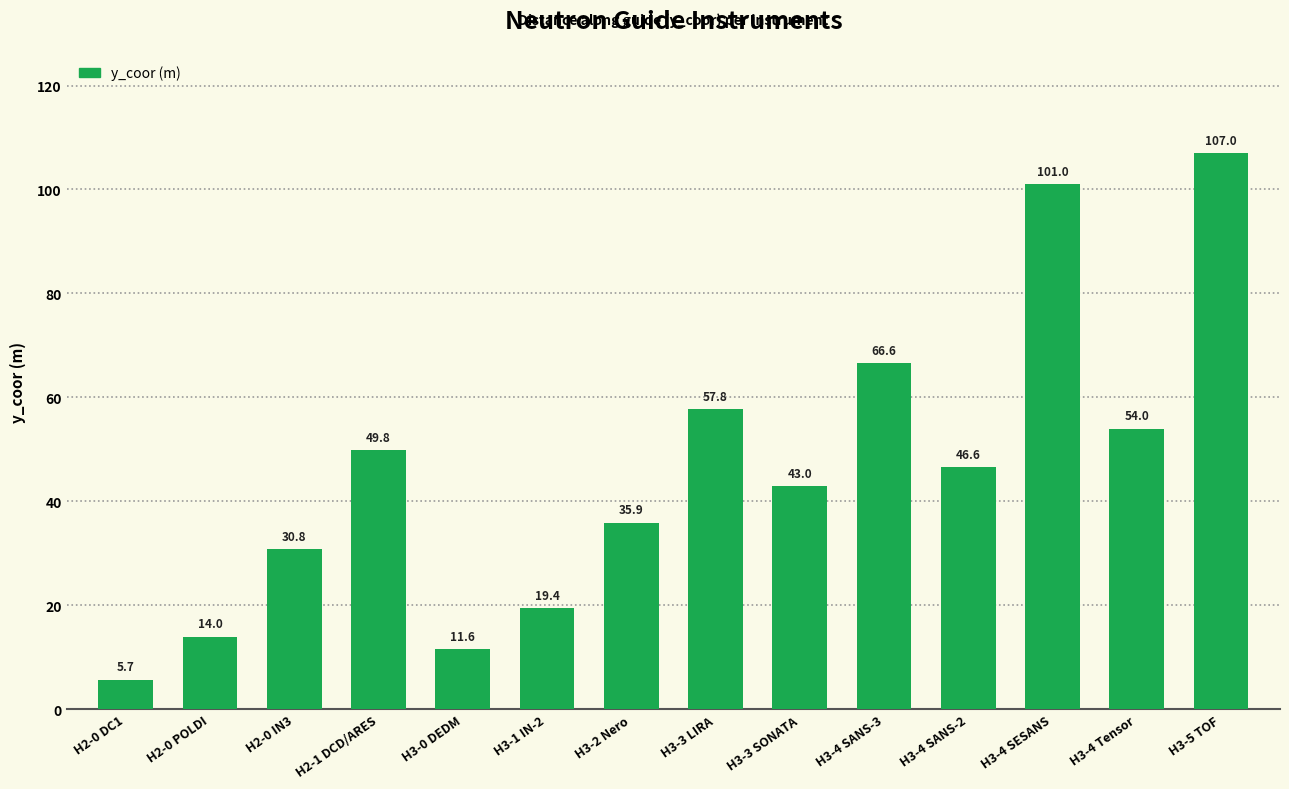

Reading left to right, list all the values displayed in this chart.

5.7	14.0	30.8	49.8	11.6	19.4	35.9	57.8	43.0	66.6	46.6	101.0	54.0	107.0